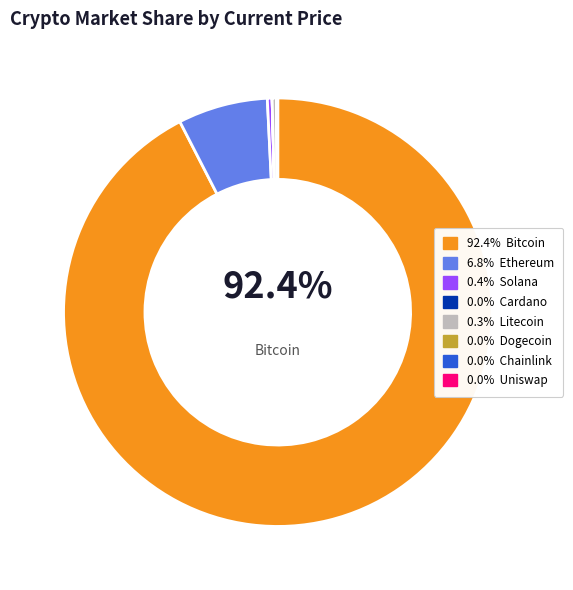

Is there any slice that represents more than half of the pie?

Yes